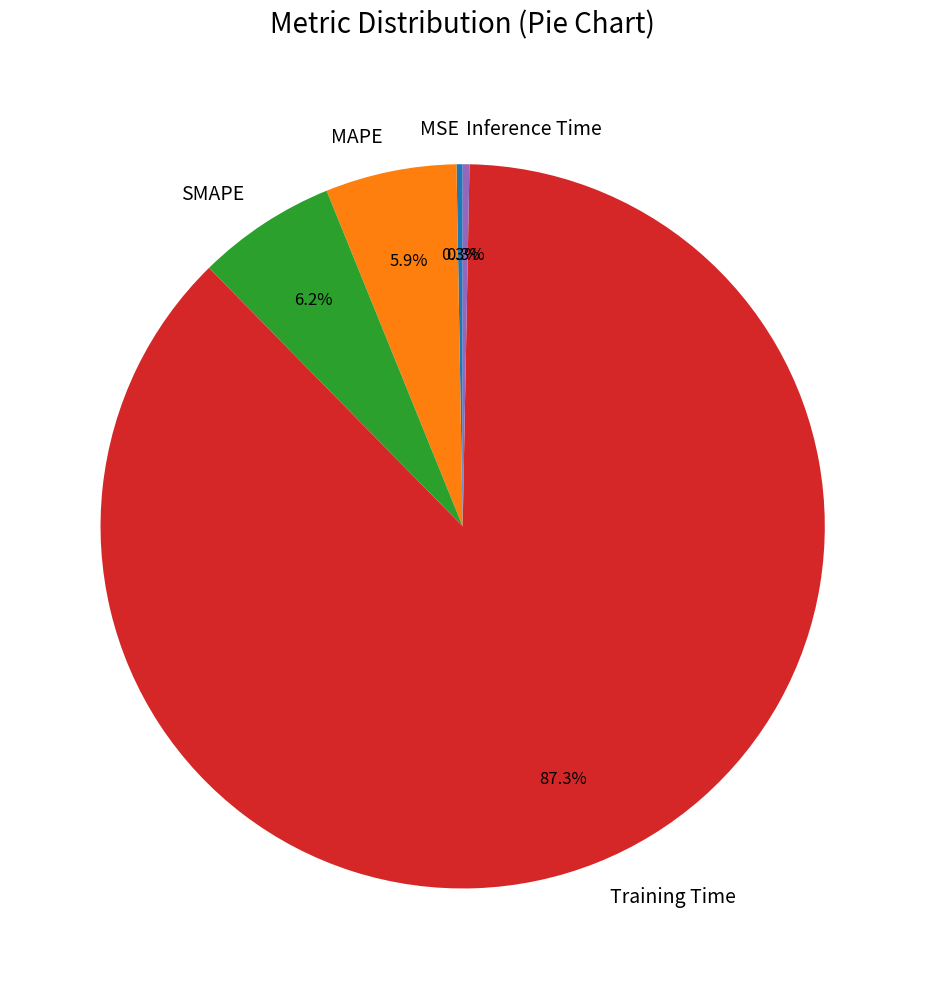

Which category has the biggest portion of the pie?

Training Time